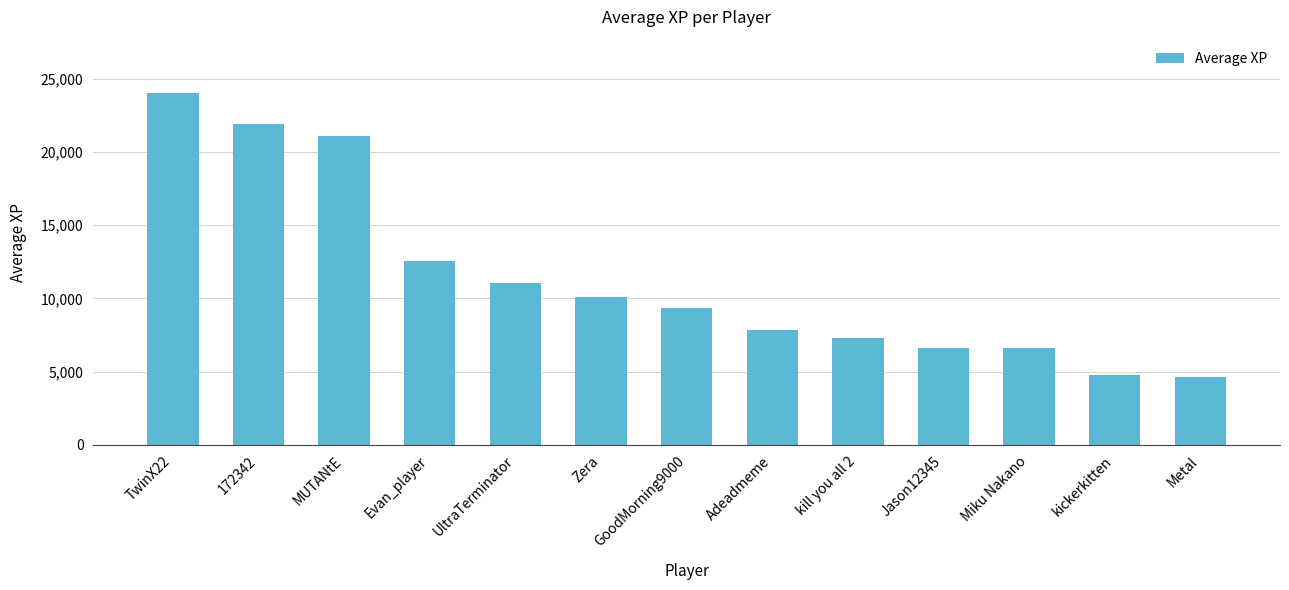

Which has a higher value, Jason12345 or Zera?

Zera